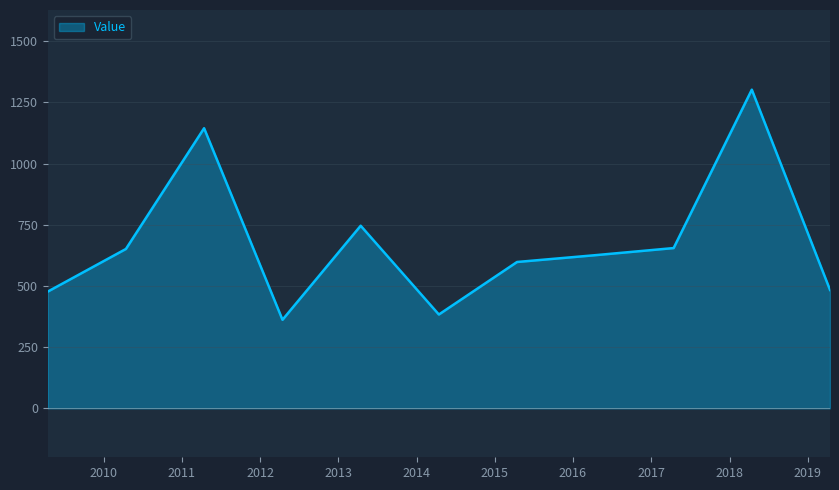

What is the smallest value displayed?

361.7